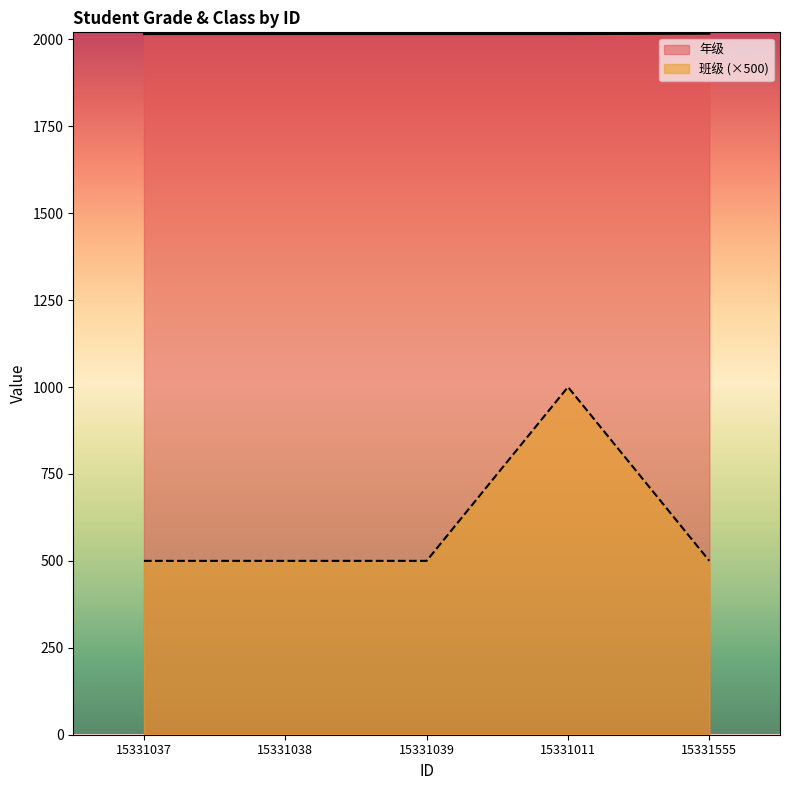

True or false: 年级 has more than 2 interior local peaks.

False